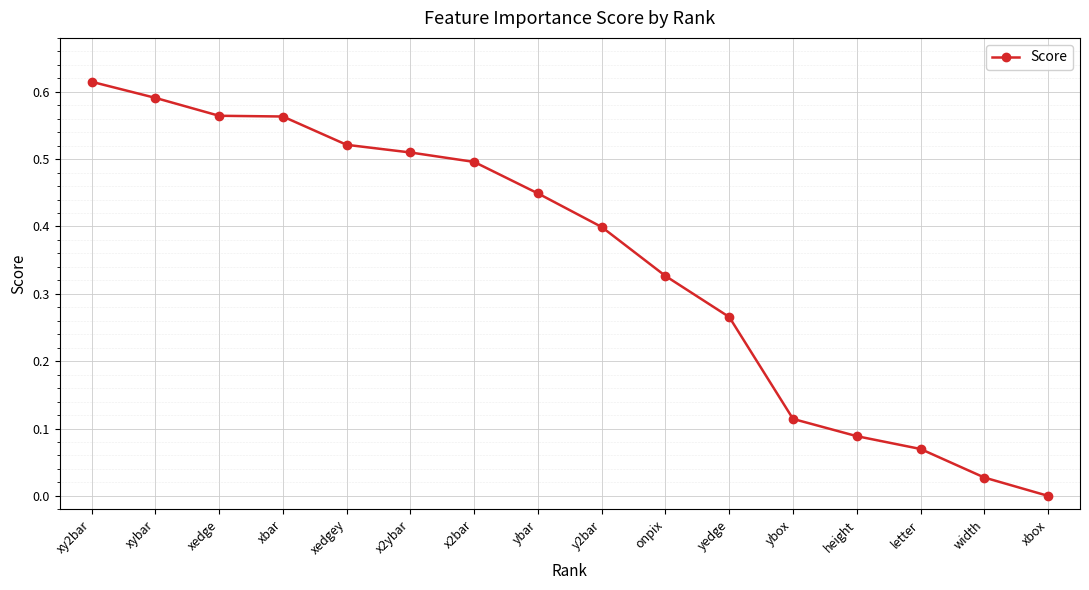

What is the sum of the values at xedgey and x2ybar?

1.0